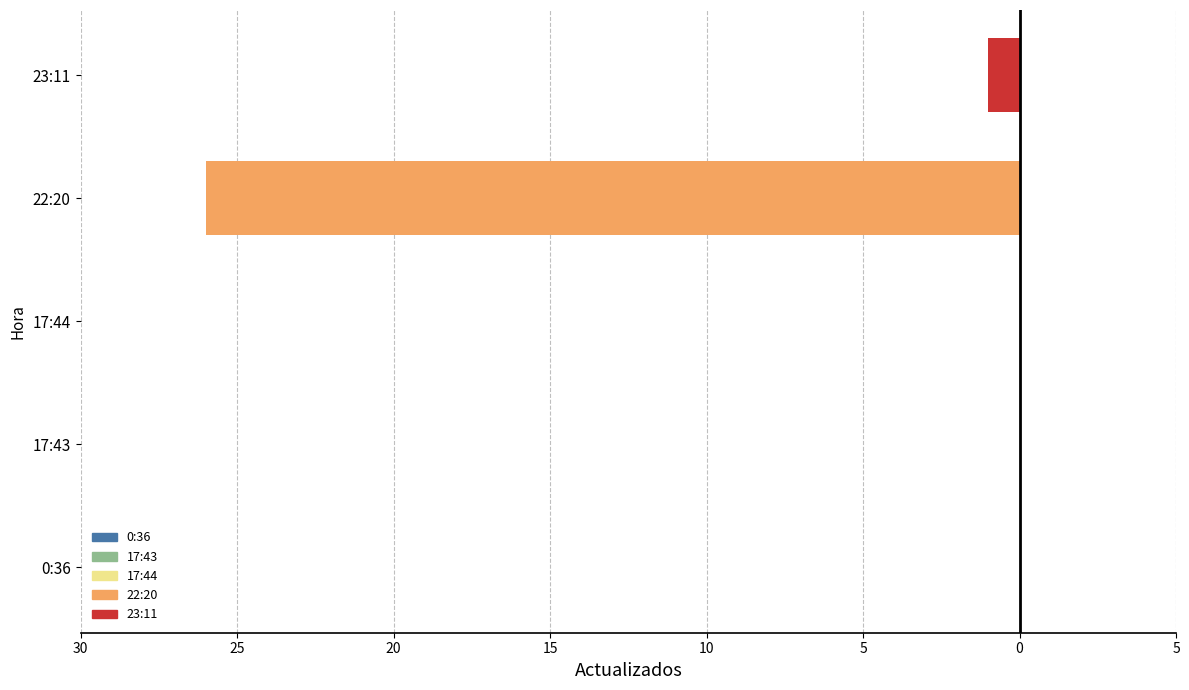

What is the difference between the second highest and second lowest values?

1